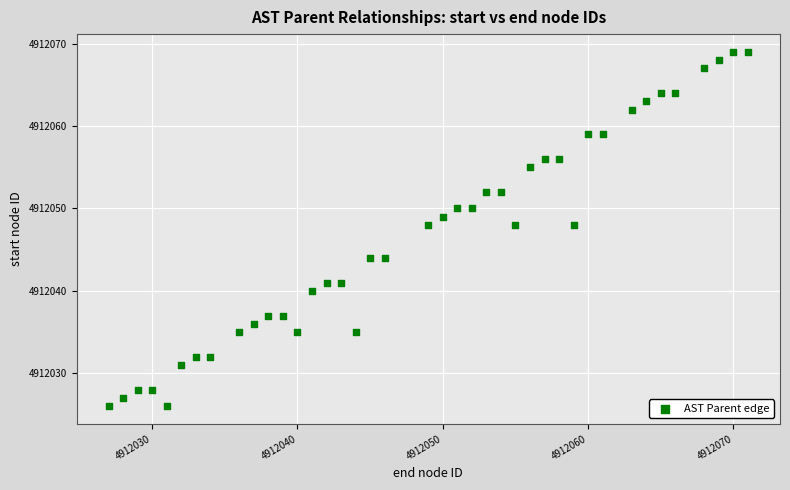

What is the range of X values (max minus min)?

44